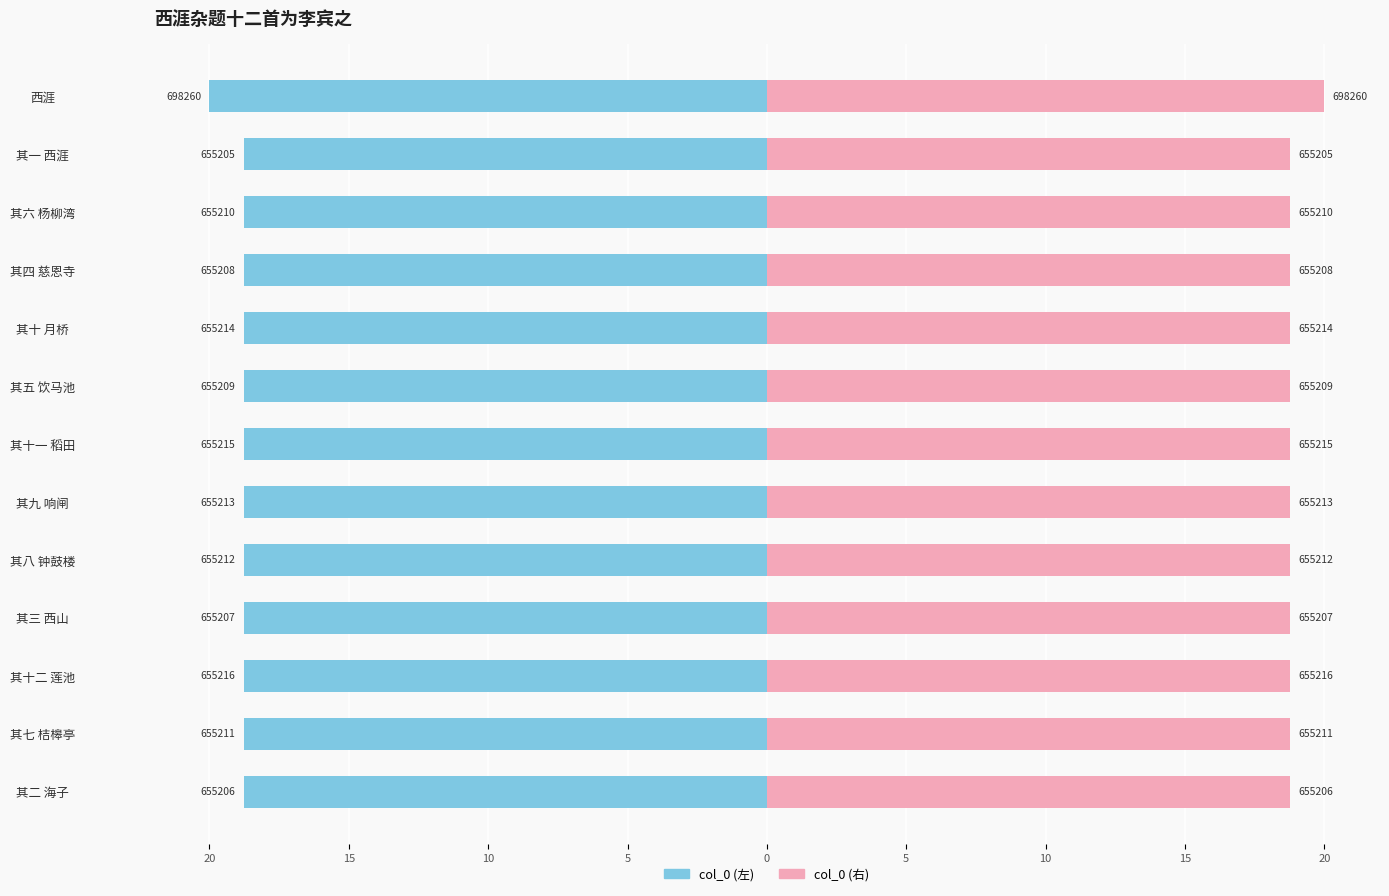

How many bars are there in total?

26